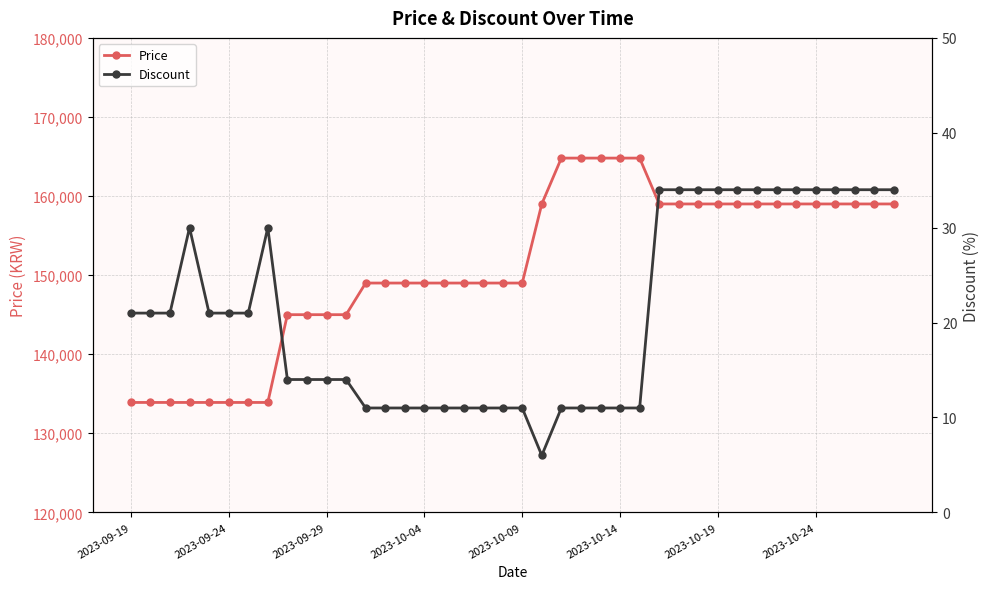

What is the difference between the maximum and minimum values in the Price series?

30900